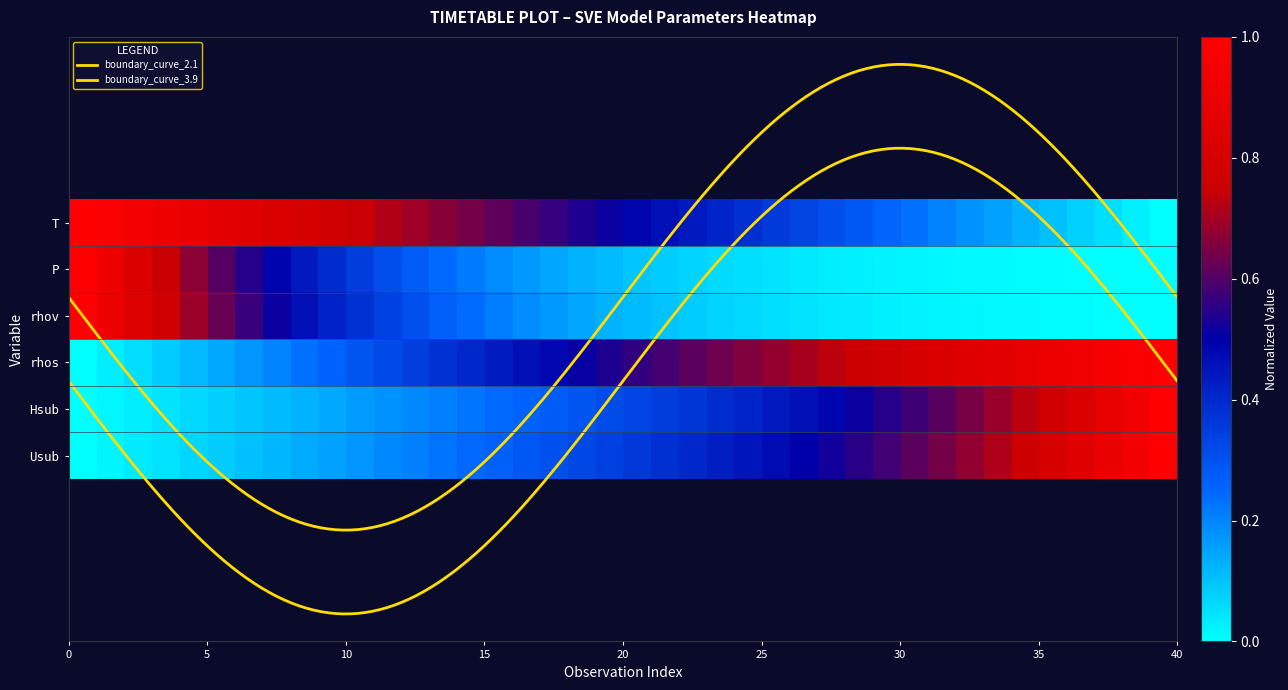

True or false: P_sve_model has a value of 0.4 at 12.

False